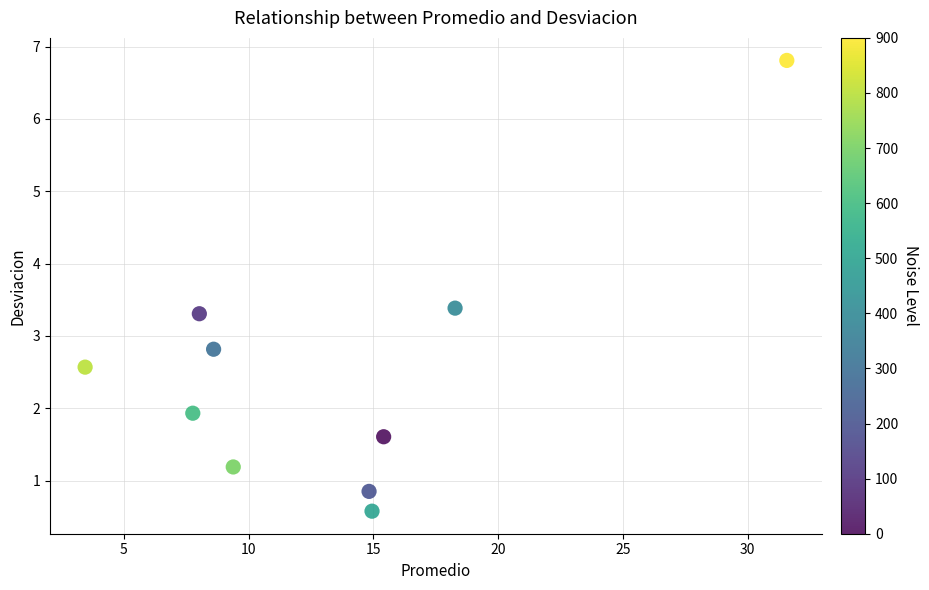

What is the average X value?

13.2